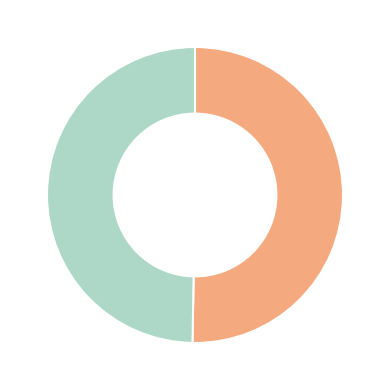

Is there any slice that represents more than half of the pie?

Yes